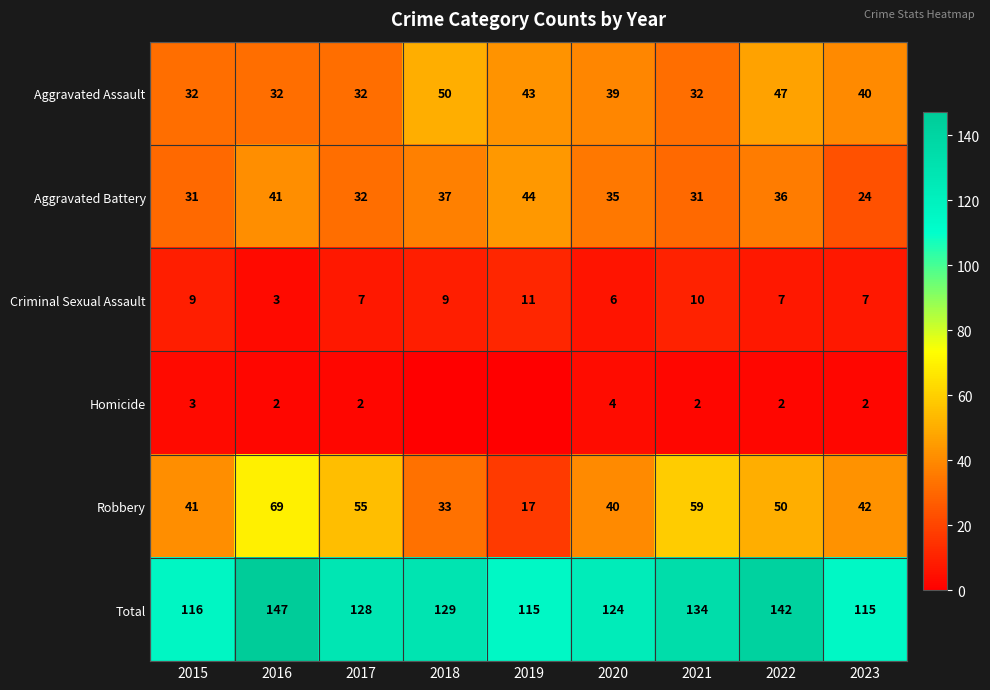

The Homicide series shows 5 at 2015. True or false?

False